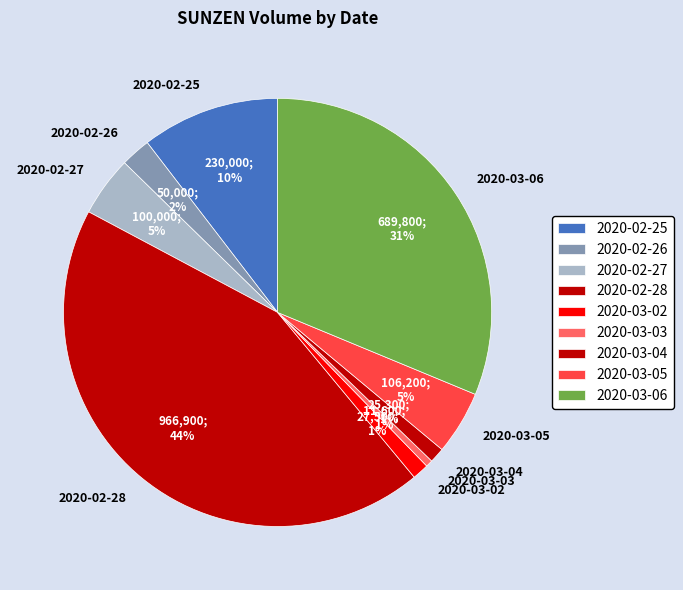

Is there any slice that represents more than half of the pie?

No